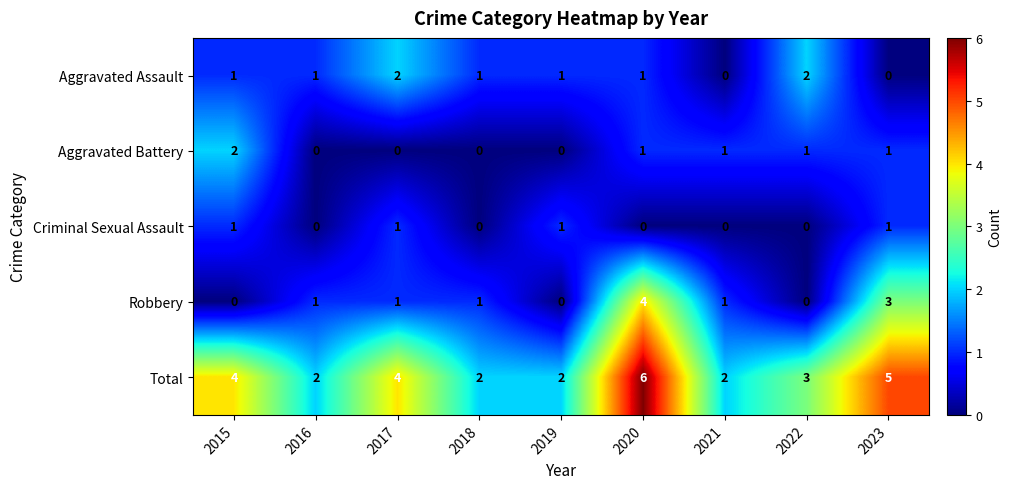

What is the approximate value of Total at 2023?

5